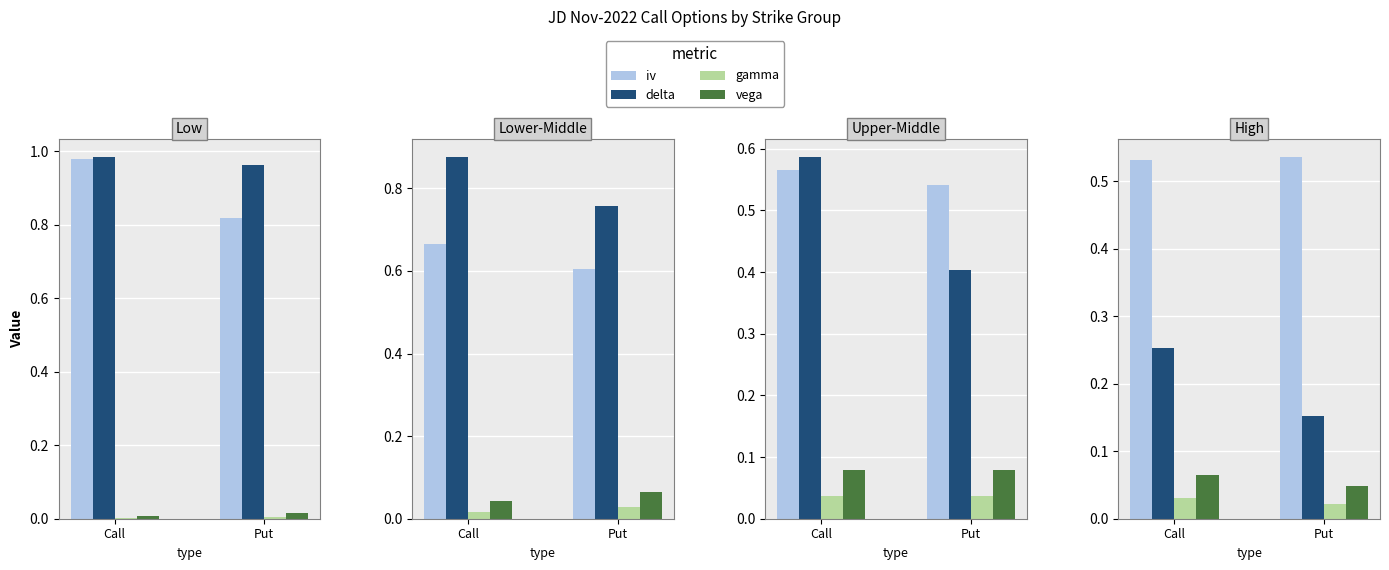

True or false: vega has a value of 0.1 at 67.5.

False